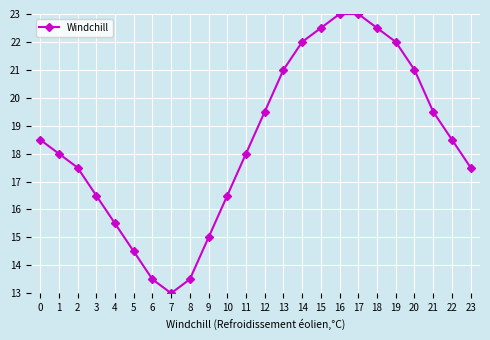

Count the number of categories in the chart.

24